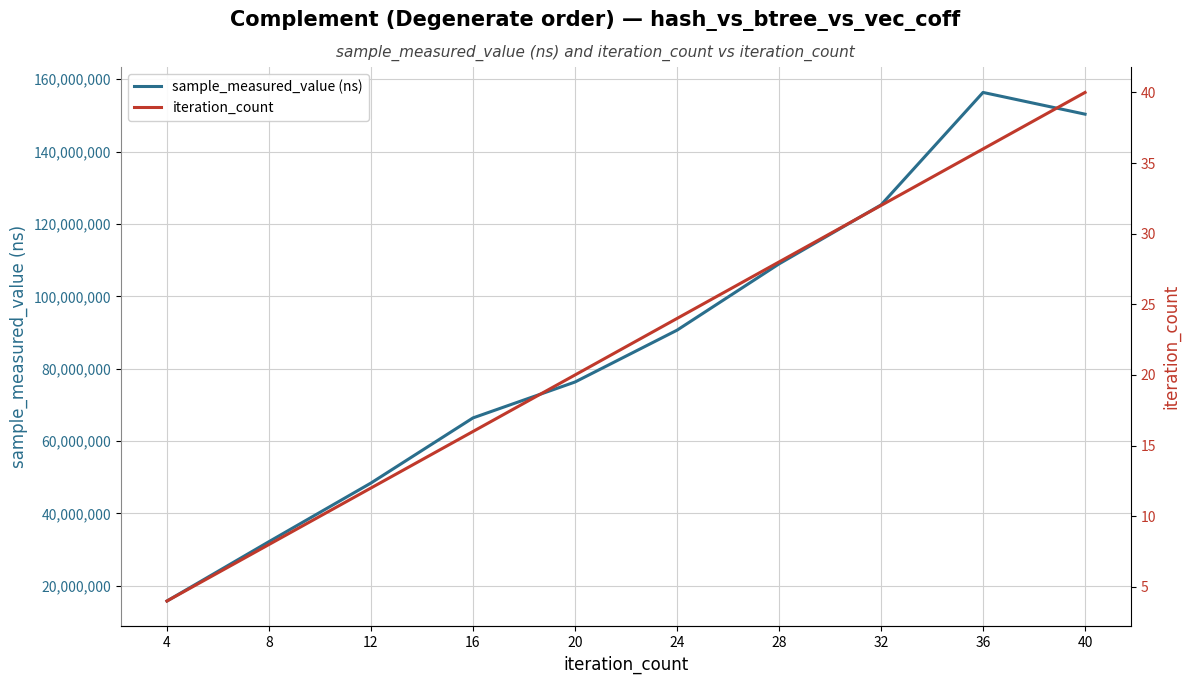

How many data points in iteration_count are less than 24?

5